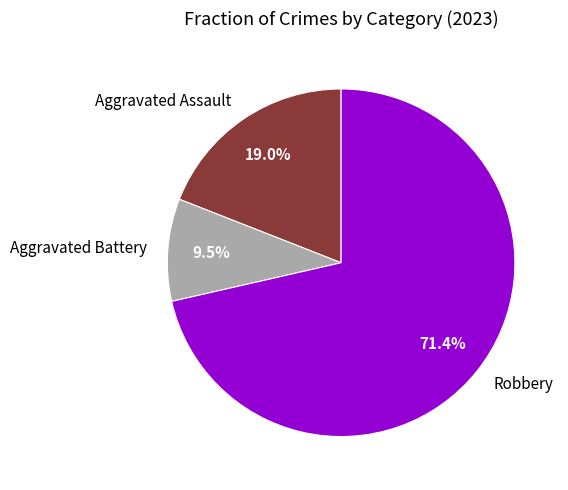

What percentage is NOT represented by Aggravated Assault?

81.0%